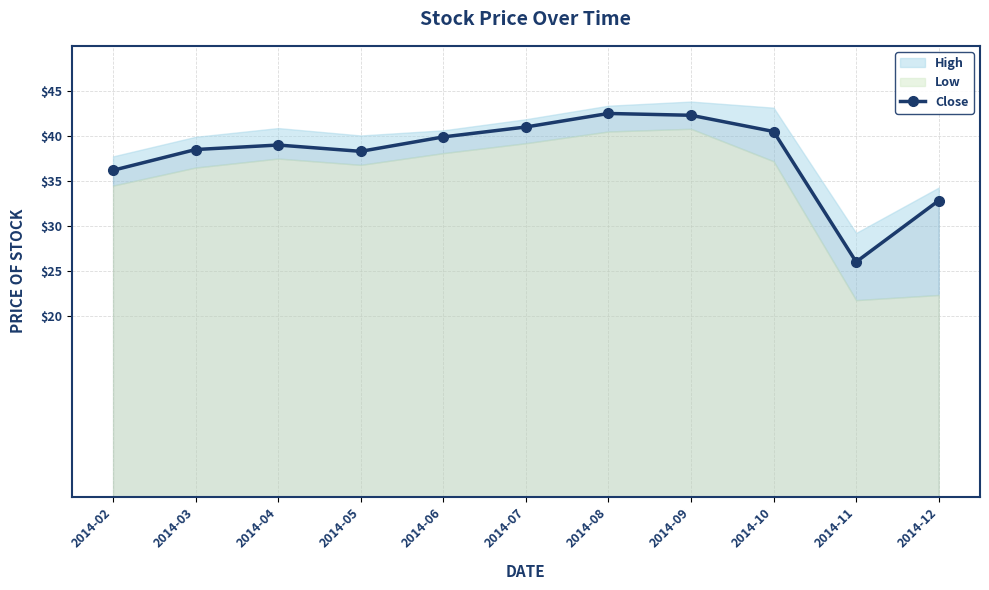

List the labels in order of value, largest first.

2014-08, 2014-09, 2014-07, 2014-10, 2014-06, 2014-04, 2014-03, 2014-05, 2014-02, 2014-12, 2014-11